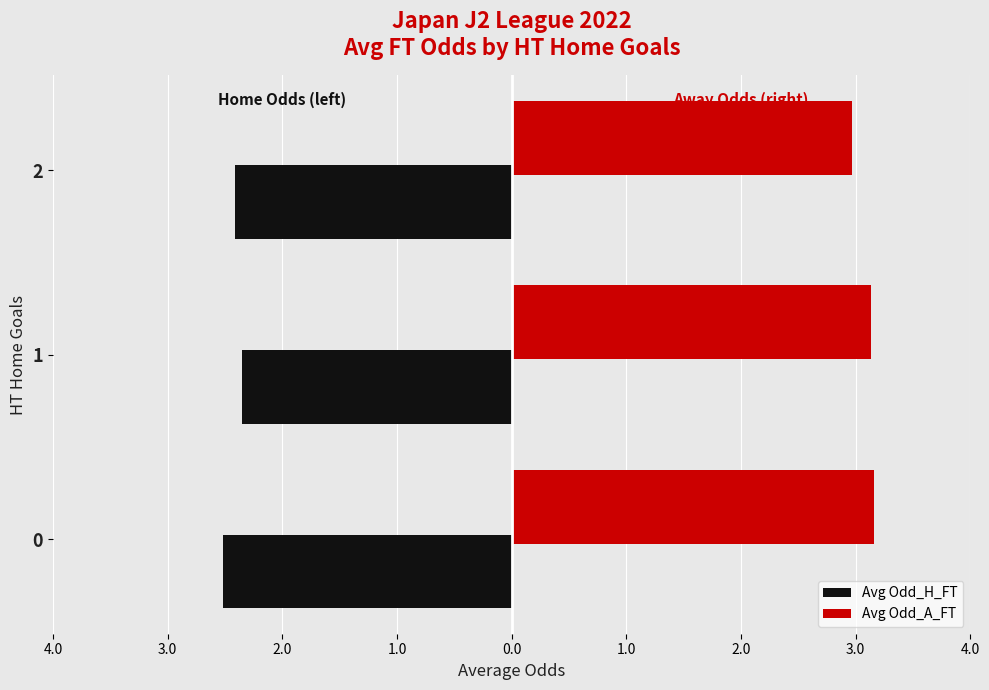

What is the difference between the maximum and minimum values in the Avg Odd_A_FT series?

0.2